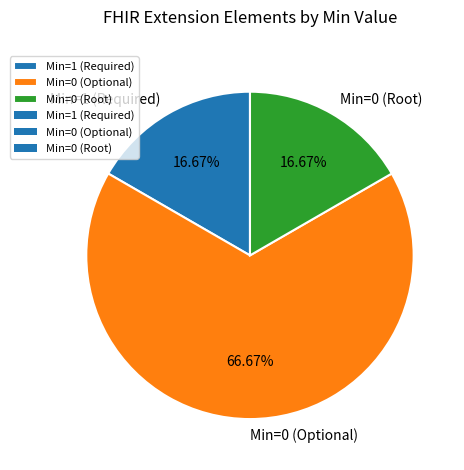

To the nearest percent, what is the difference between the largest and smallest slice percentages?

50%